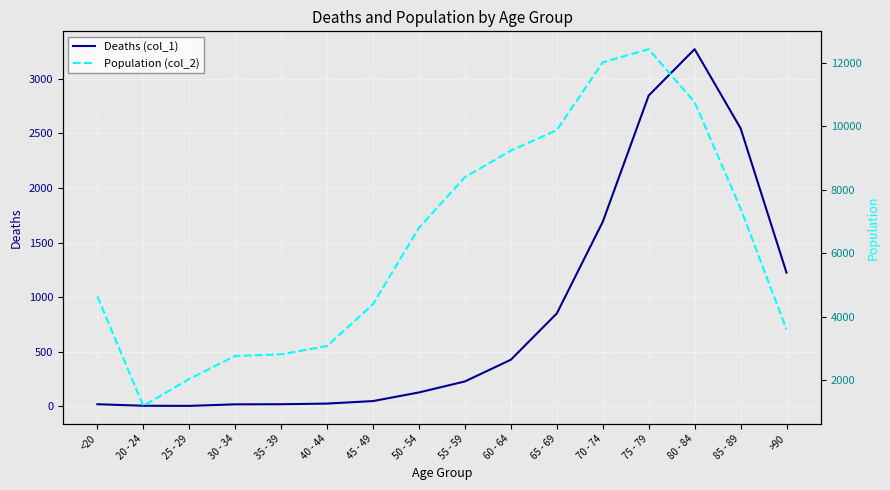

Where is the first local maximum for Deaths (col_1)?

80 - 84